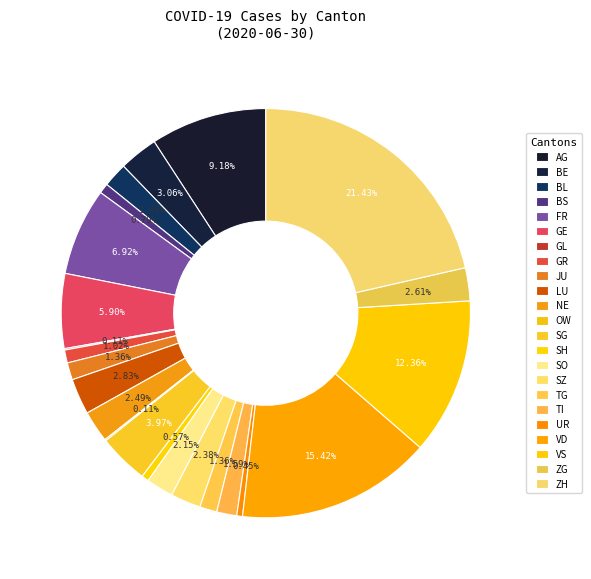

Is it true that SZ is 17% of the pie?

False